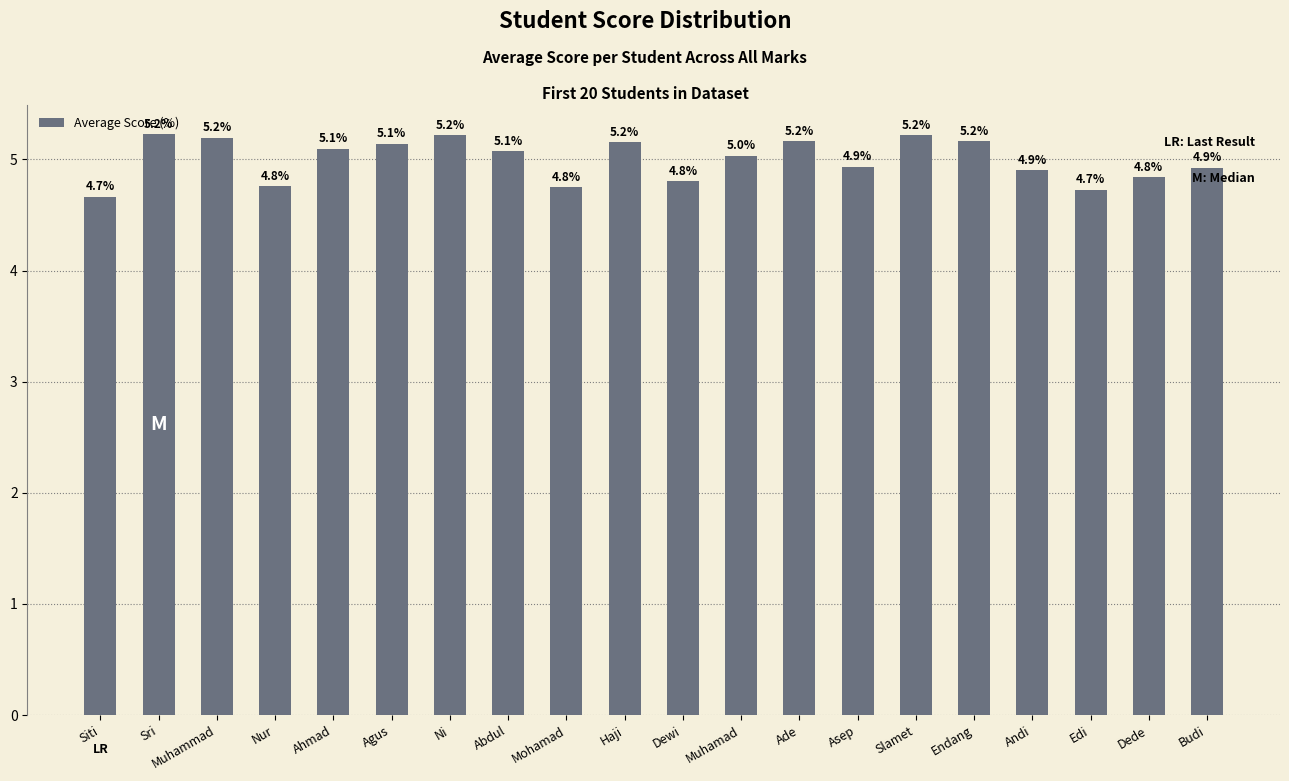

How many values are below 5?

9